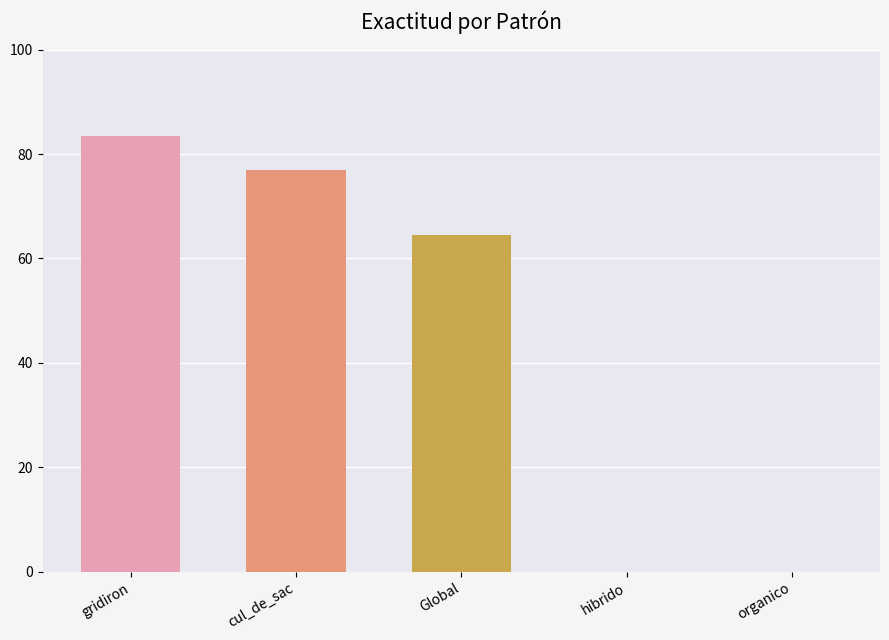

What is the sum of all values?

224.7